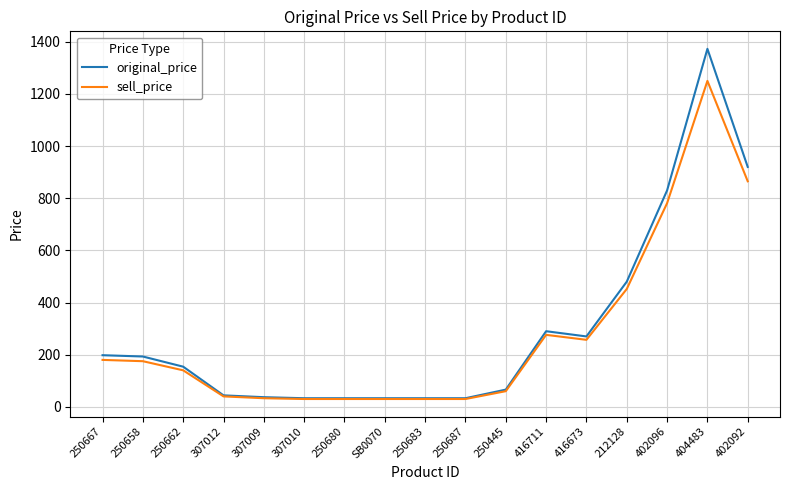

The value of sell_price at 250662 is 140. True or false?

True